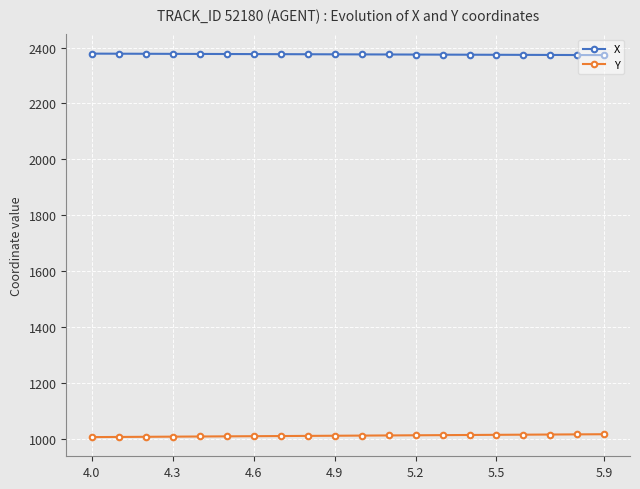

At how many categories does at least one series exceed 1213?

20